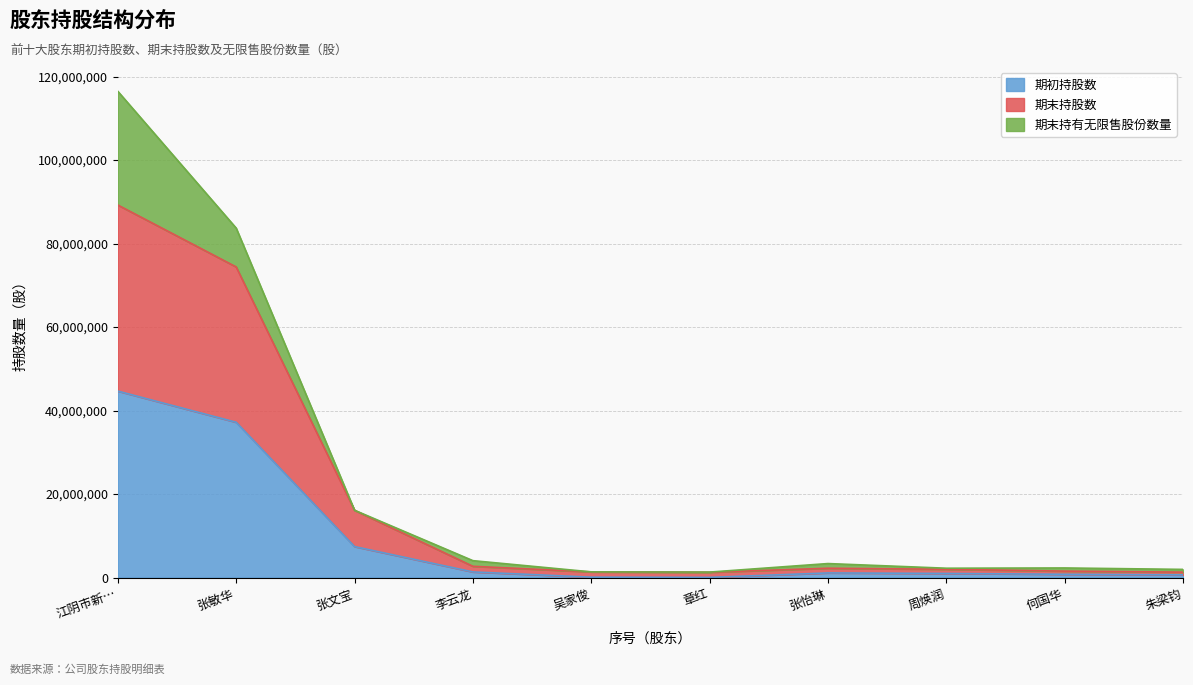

At which category is the sum across all series the highest?

江阴市新…